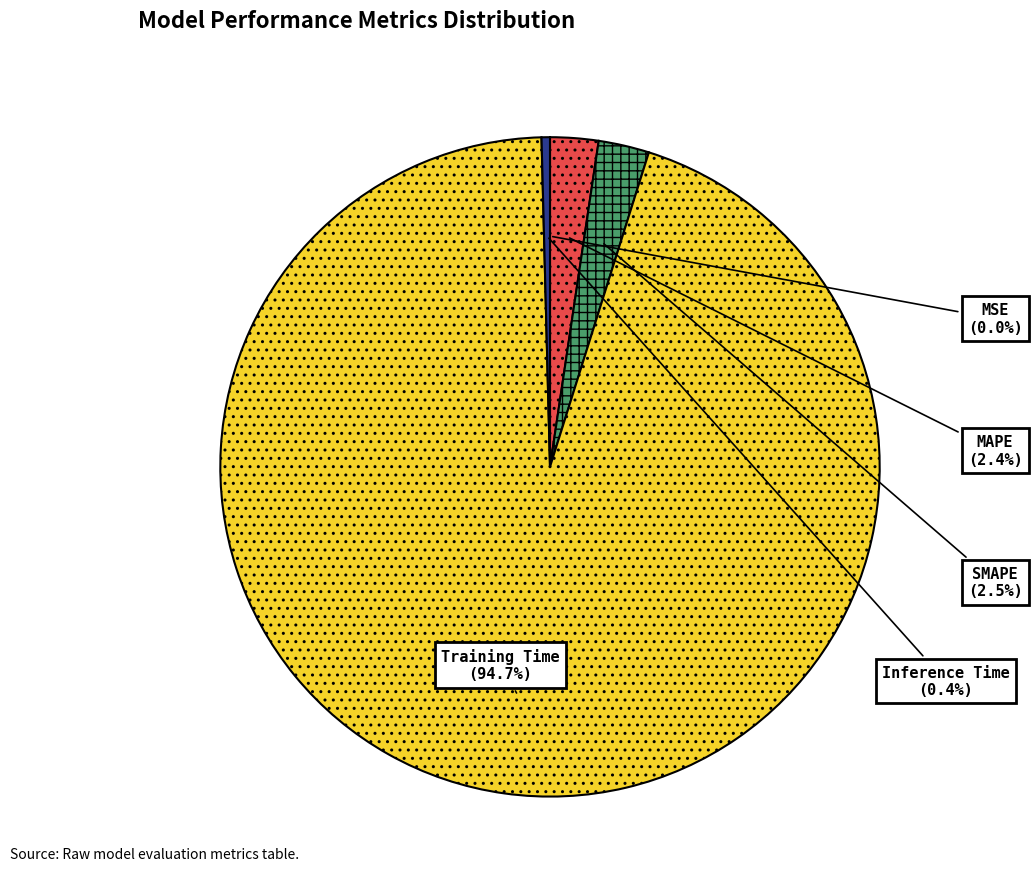

The SMAPE slice represents 2% of the pie. True or false?

True